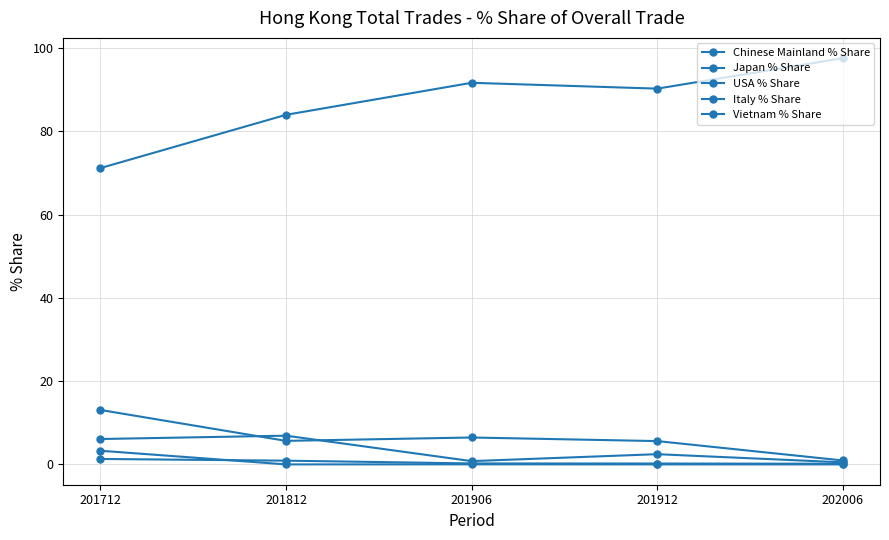

True or false: USA % Share has more than 0 interior local peaks.

True